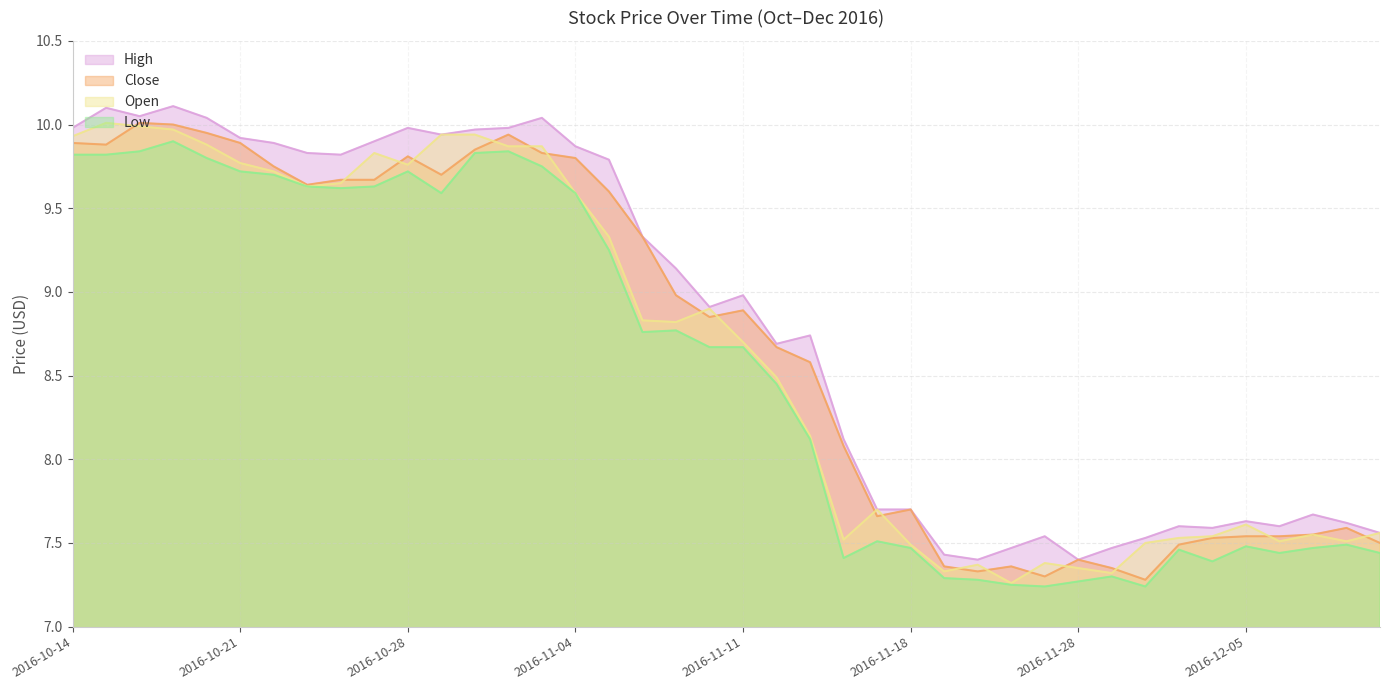

Rank the categories by Close value from highest to lowest.

2016-10-18, 2016-10-19, 2016-10-20, 2016-11-02, 2016-10-14, 2016-10-21, 2016-10-17, 2016-11-01, 2016-11-03, 2016-10-28, 2016-11-04, 2016-10-24, 2016-10-31, 2016-10-26, 2016-10-27, 2016-10-25, 2016-11-07, 2016-11-08, 2016-11-09, 2016-11-11, 2016-11-10, 2016-11-14, 2016-11-15, 2016-11-16, 2016-11-18, 2016-11-17, 2016-12-08, 2016-12-07, 2016-12-05, 2016-12-06, 2016-12-02, 2016-12-09, 2016-12-01, 2016-11-28, 2016-11-21, 2016-11-23, 2016-11-29, 2016-11-22, 2016-11-25, 2016-11-30